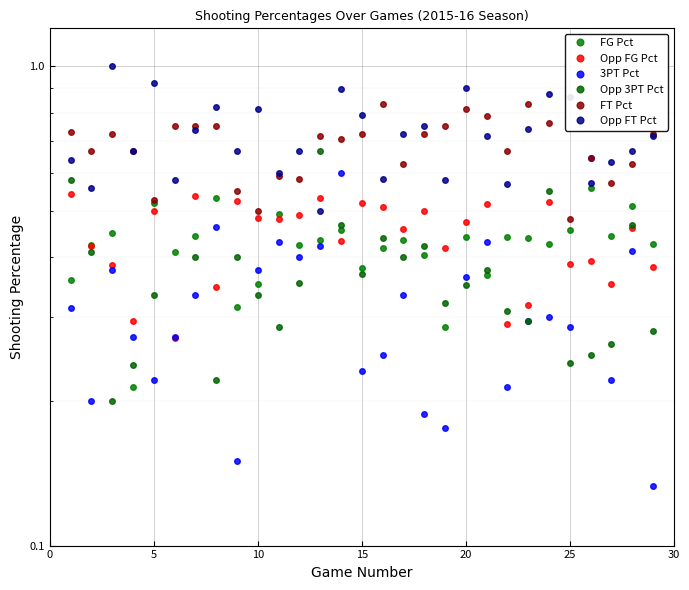

The Opp FT Pct series shows 0.8 at 15. True or false?

False